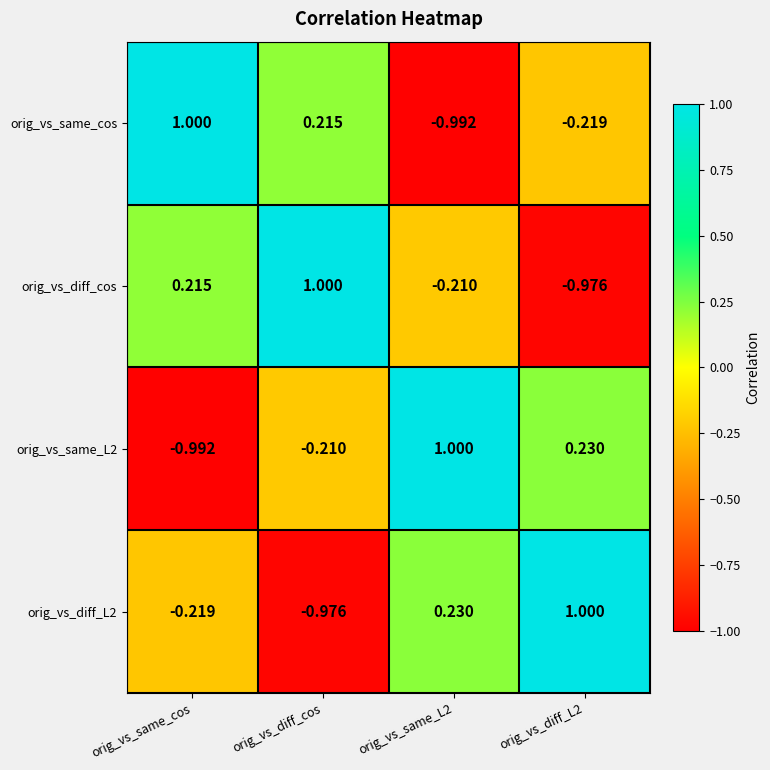

At which label does orig_vs_diff_L2 reach its minimum?

orig_vs_diff_cos